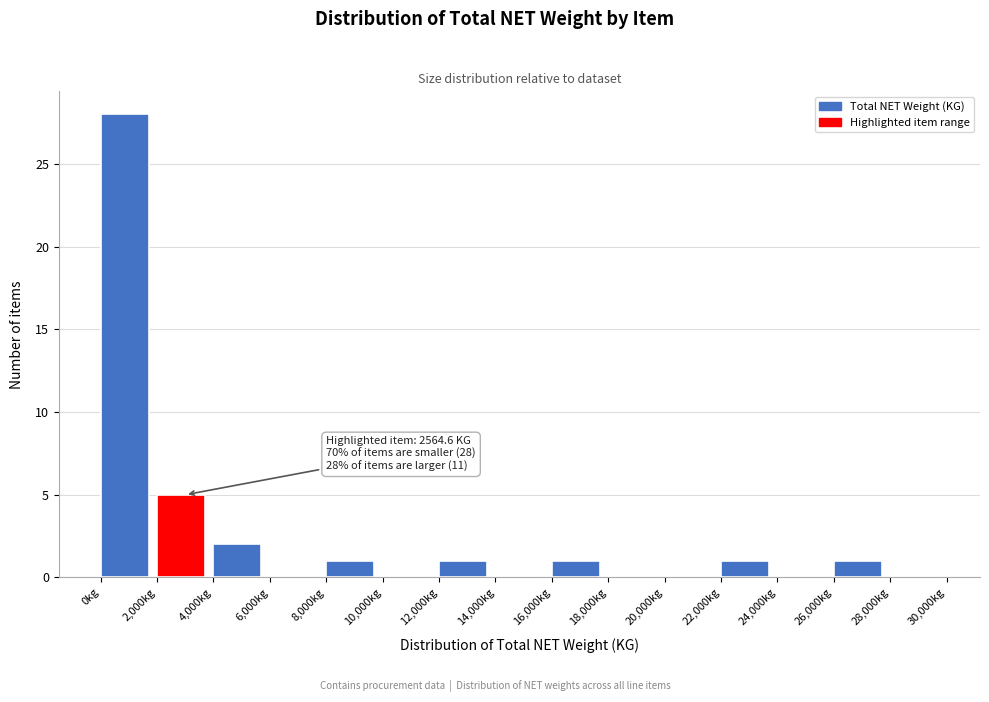

Over which range of the x-axis is the bar tallest?

0 to 2000